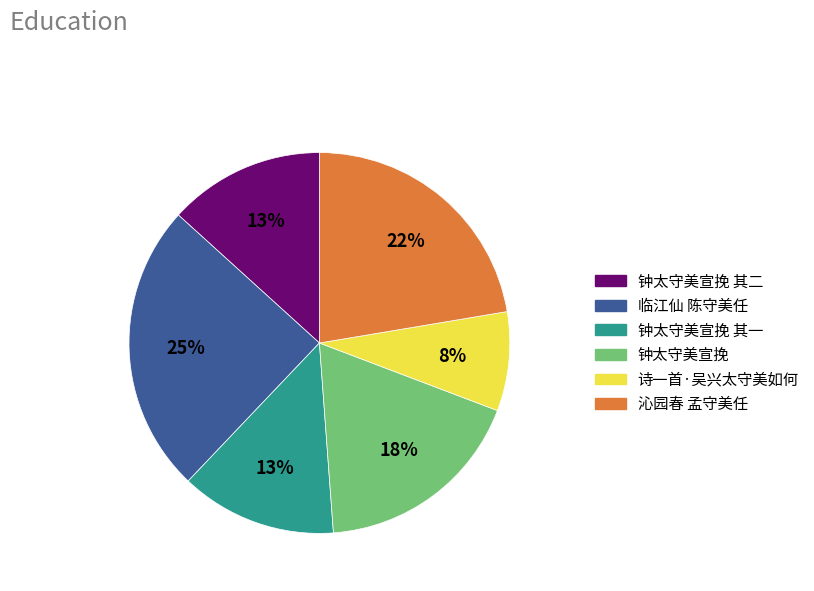

To the nearest percent, what is the average slice percentage?

17%